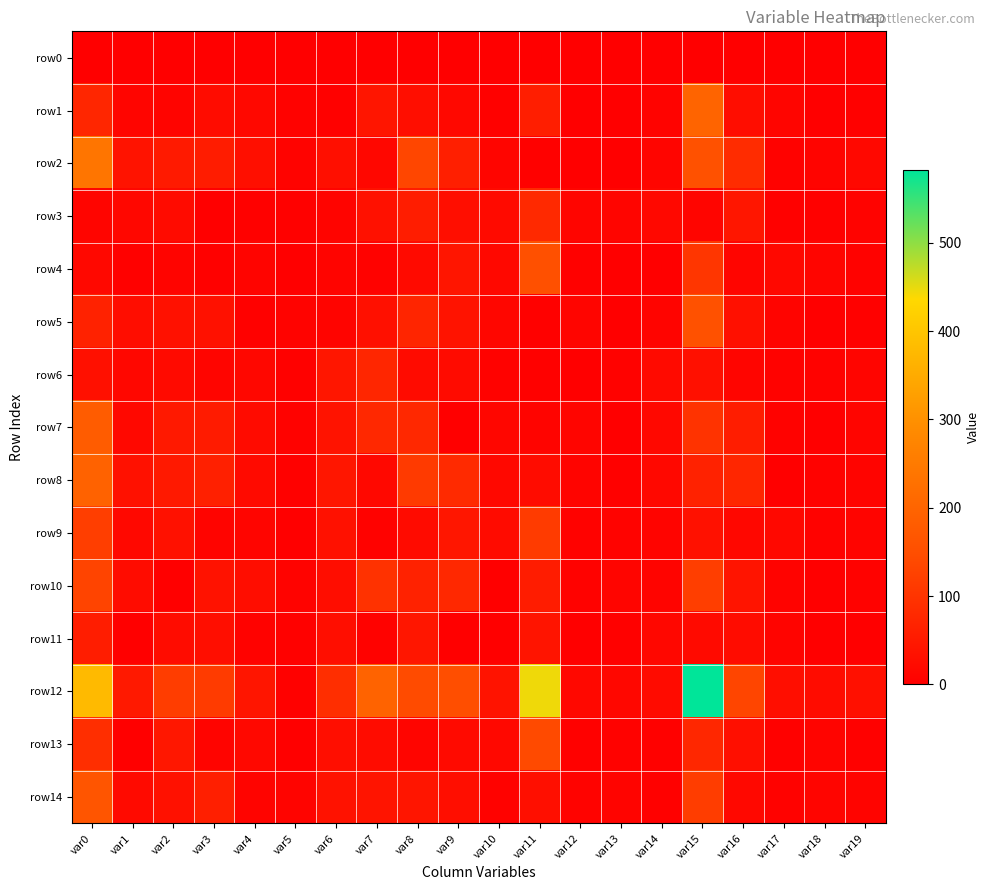

Reading left to right, extract all data points from this chart.

row0: var0=0	var1=0	var2=0	var3=0	var4=0	var5=0	var6=0	var7=0	var8=0	var9=0	var10=0	var11=0	var12=0	var13=0	var14=0	var15=0	var16=0	var17=0	var18=0	var19=0
row1: var0=74	var1=11	var2=9	var3=24	var4=17	var5=6	var6=4	var7=41	var8=29	var9=17	var10=4	var11=59	var12=2	var13=2	var14=7	var15=199	var16=26	var17=12	var18=1	var19=4
row2: var0=239	var1=38	var2=51	var3=54	var4=30	var5=7	var6=30	var7=14	var8=135	var9=61	var10=11	var11=3	var12=2	var13=2	var14=12	var15=158	var16=85	var17=6	var18=9	var19=17
row3: var0=11	var1=15	var2=23	var3=0	var4=4	var5=3	var6=8	var7=34	var8=57	var9=29	var10=21	var11=80	var12=11	var13=12	var14=16	var15=12	var16=43	var17=3	var18=3	var19=7
row4: var0=17	var1=4	var2=10	var3=4	var4=9	var5=1	var6=8	var7=6	var8=21	var9=41	var10=16	var11=155	var12=4	var13=2	var14=1	var15=104	var16=12	var17=18	var18=11	var19=5
row5: var0=65	var1=27	var2=33	var3=33	var4=4	var5=7	var6=10	var7=31	var8=71	var9=37	var10=13	var11=4	var12=11	var13=1	var14=9	var15=157	var16=31	var17=10	var18=2	var19=4
row6: var0=31	var1=14	var2=20	var3=12	var4=15	var5=4	var6=44	var7=74	var8=23	var9=22	var10=6	var11=4	var12=1	var13=5	var14=21	var15=32	var16=11	var17=6	var18=5	var19=12
row7: var0=181	var1=17	var2=48	var3=53	var4=22	var5=5	var6=37	var7=77	var8=77	var9=2	var10=13	var11=10	var12=11	var13=2	var14=17	var15=98	var16=57	var17=5	var18=1	var19=12
row8: var0=195	var1=35	var2=49	var3=63	var4=21	var5=3	var6=43	var7=17	var8=111	var9=81	var10=16	var11=24	var12=9	var13=4	var14=16	var15=65	var16=74	var17=2	var18=6	var19=9
row9: var0=120	var1=18	var2=33	var3=10	var4=12	var5=1	var6=33	var7=5	var8=23	var9=43	var10=23	var11=114	var12=6	var13=7	var14=8	var15=33	var16=15	var17=17	var18=5	var19=9
row10: var0=130	var1=24	var2=2	var3=36	var4=27	var5=7	var6=27	var7=96	var8=65	var9=77	var10=0	var11=55	var12=5	var13=11	var14=8	var15=120	var16=39	var17=7	var18=1	var19=5
row11: var0=56	var1=2	var2=24	var3=29	var4=6	var5=4	var6=28	var7=6	var8=43	var9=0	var10=2	var11=39	var12=2	var13=3	var14=15	var15=21	var16=25	var17=9	var18=2	var19=2
row12: var0=379	var1=49	var2=117	var3=113	var4=41	var5=3	var6=89	var7=198	var8=144	var9=149	var10=38	var11=445	var12=18	var13=14	var14=23	var15=582	var16=132	var17=29	var18=24	var19=31
row13: var0=88	var1=0	var2=46	var3=9	var4=18	var5=0	var6=29	var7=24	var8=11	var9=21	var10=16	var11=141	var12=3	var13=5	var14=3	var15=76	var16=30	var17=3	var18=8	var19=4
row14: var0=165	var1=20	var2=35	var3=61	var4=10	var5=9	var6=36	var7=40	var8=41	var9=29	var10=5	var11=30	var12=7	var13=9	var14=4	var15=118	var16=16	var17=6	var18=11	var19=9